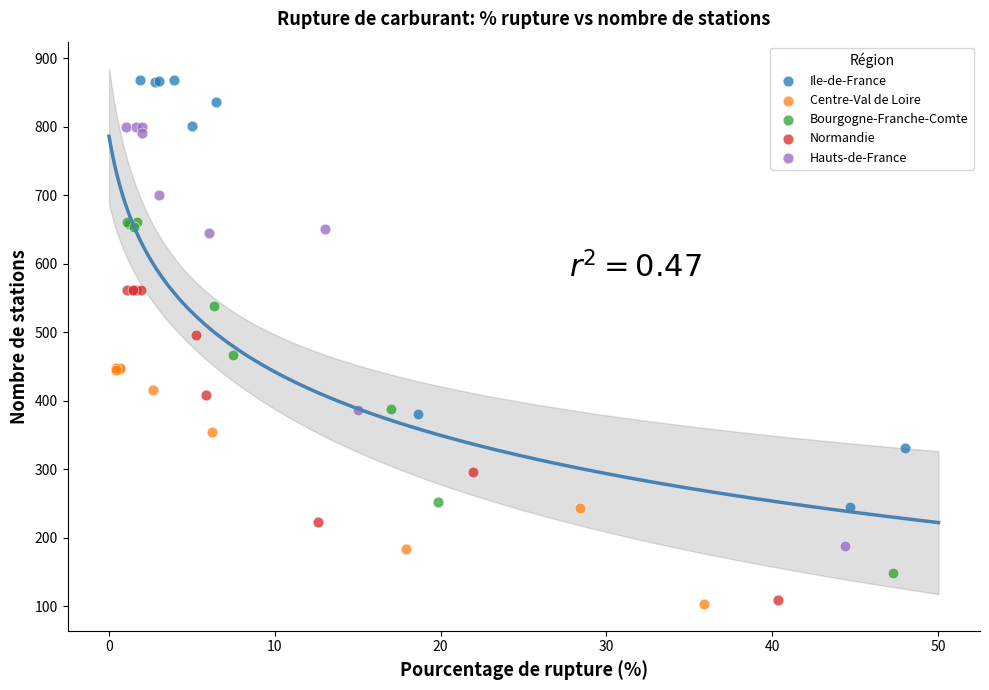

Which series has the widest spread of Y values?

Ile-de-France